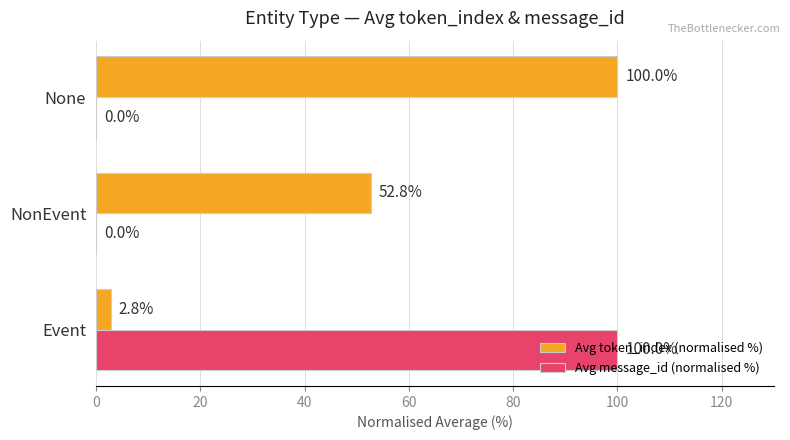

Which series changed the most between Event and None?

Avg message_id (normalised %)